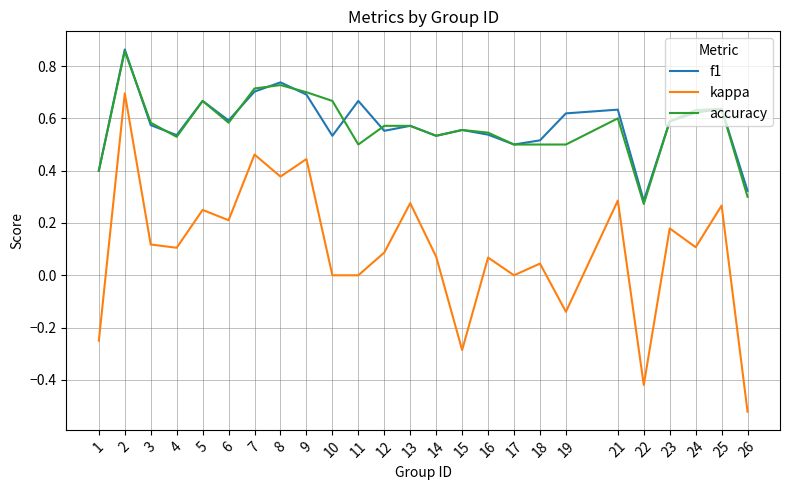

Which category has the lowest value across all series?

26